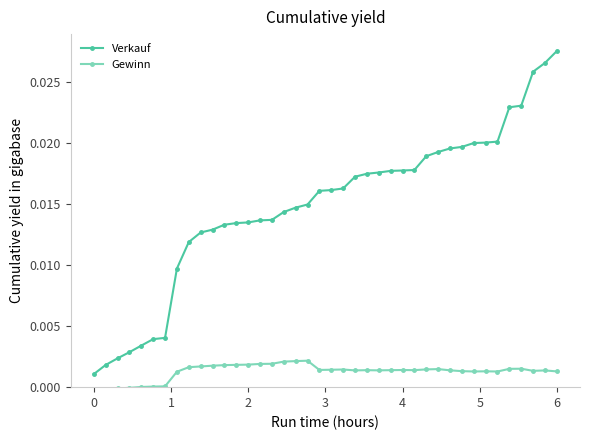

Rank the series by their maximum value, from highest to lowest.

Verkauf, Gewinn